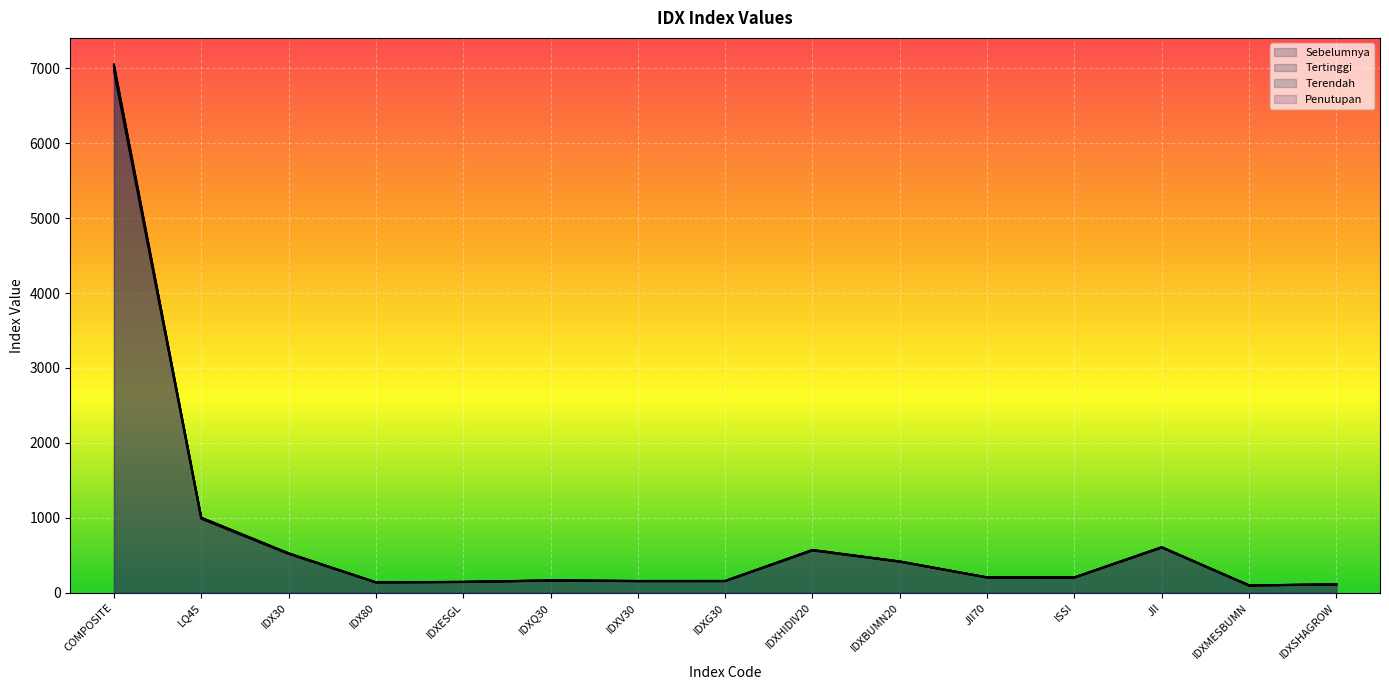

What is the spread (max minus min) of values at IDXV30?

1.9